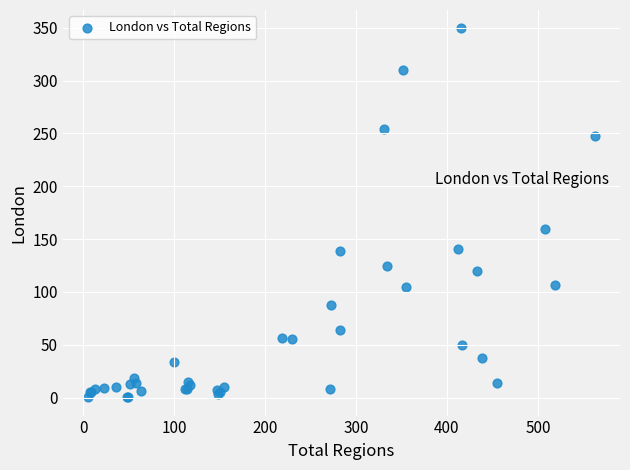

What Y value in the scatter plot is closest to 174?

159.6